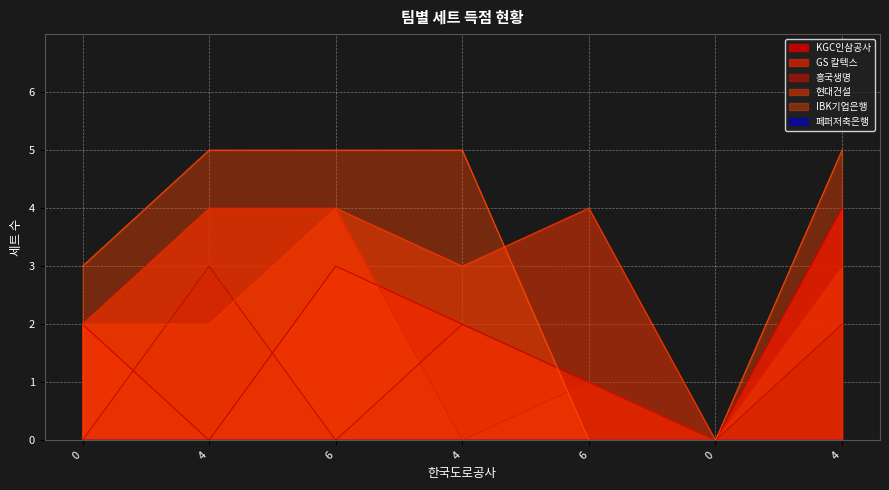

Is the value of KGC인삼공사 at 0 greater than the value of GS 칼텍스 at 6?

No